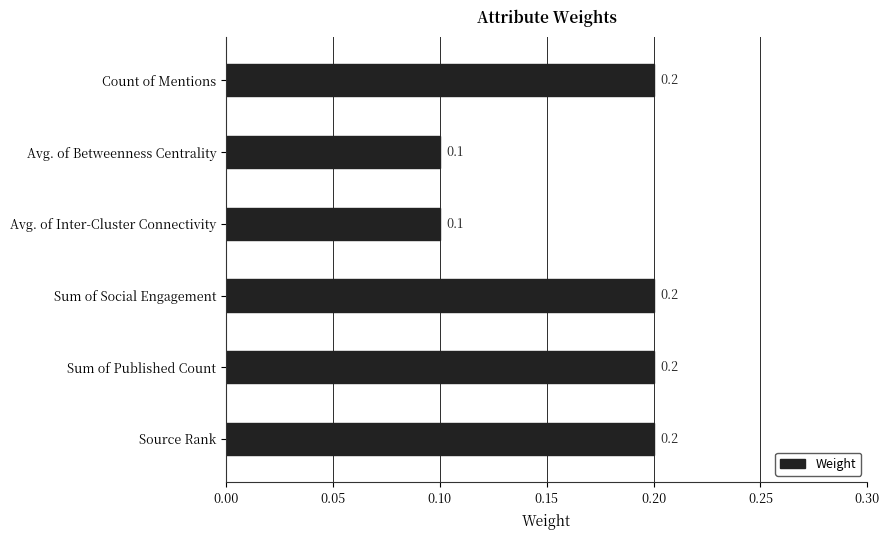

Between Avg. of Betweenness Centrality and Source Rank, which is larger?

Source Rank